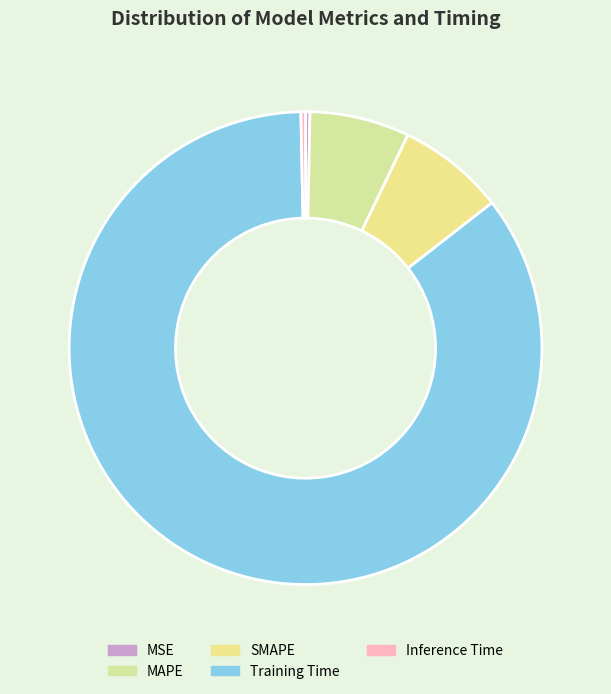

True or false: Inference Time accounts for 0% of the total.

True